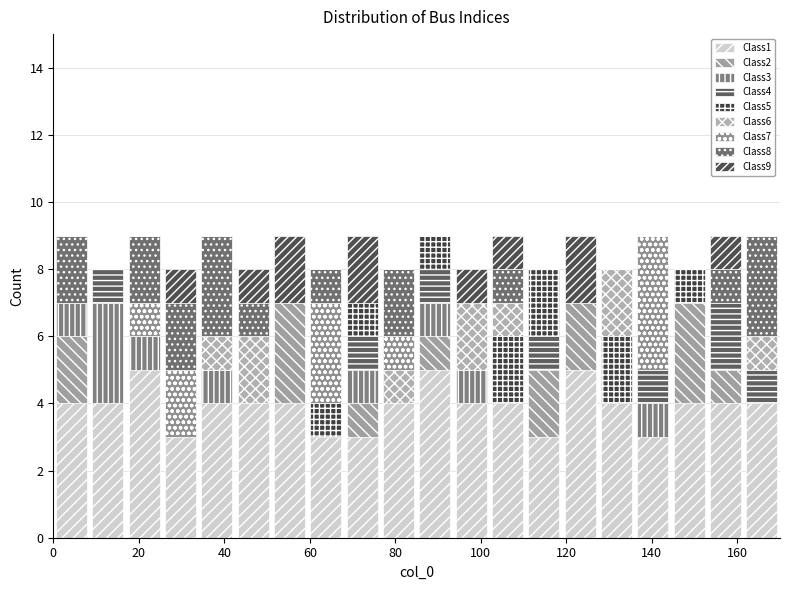

What is the total height of the stacked bar covering 161.5 to 170.0 on the x-axis? Neither the bar edges nor the heights are printed on the chart, so give them approximately, as read against the axes.

9